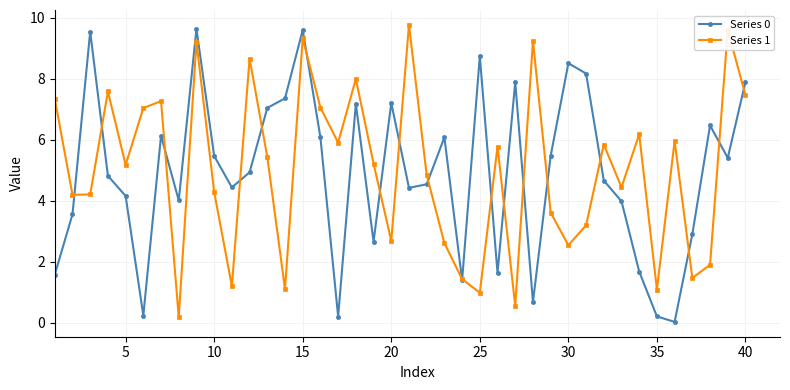

In Series 1, how many points are lower than both neighbors (excluding endpoints)?

13